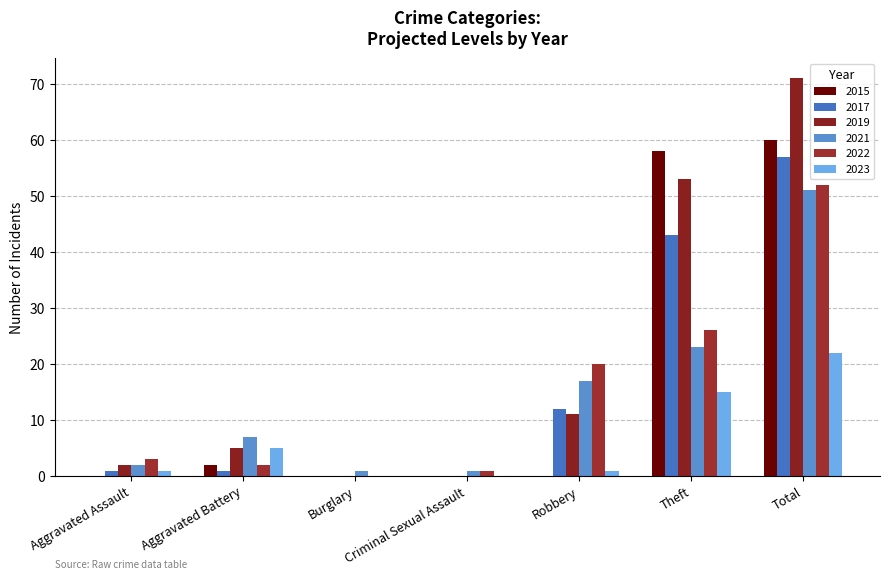

What is the sum of all 2023 values?

44